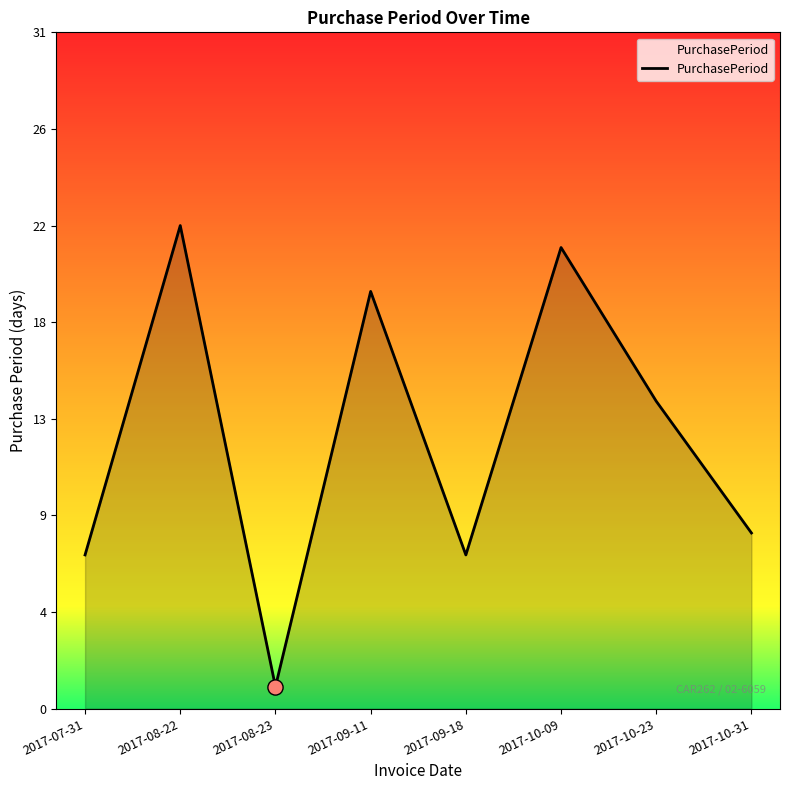

Approximately how many times larger is the value at 2017-10-31 compared to 2017-10-23?

0.6